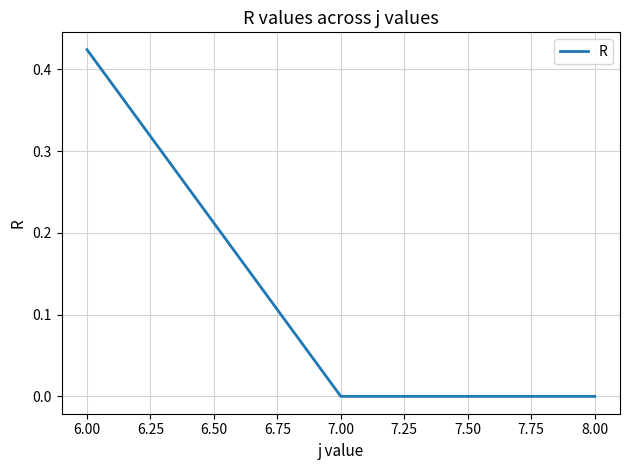

How many categories are shown in the chart?

3